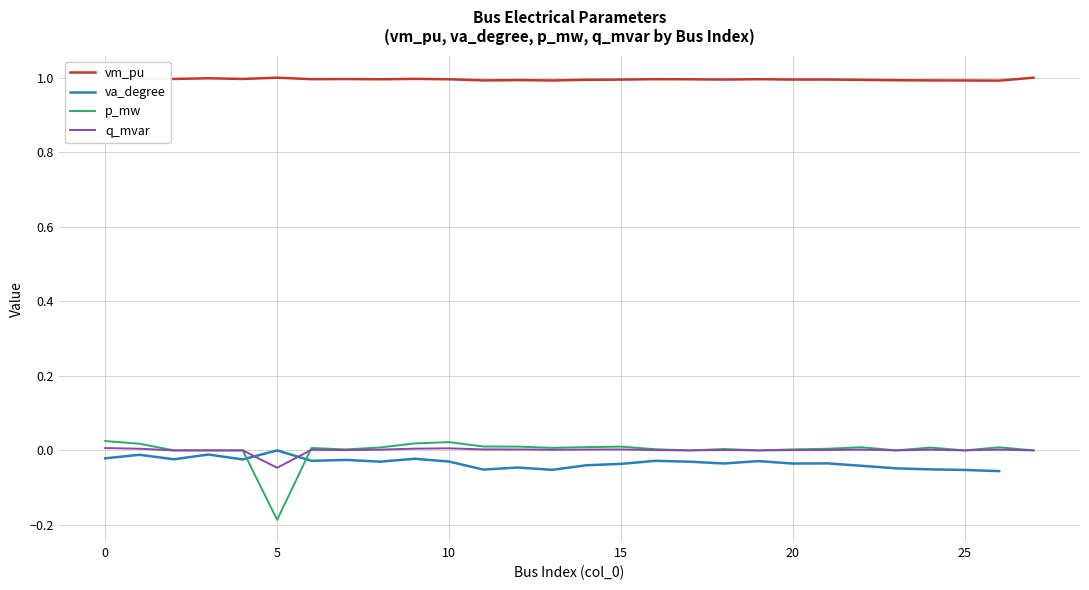

Where is vm_pu nearest to the value 0?

26